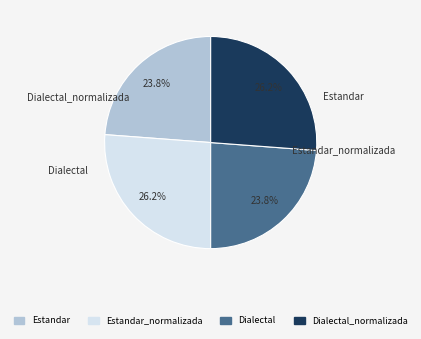

Count the number of slices in the pie.

4